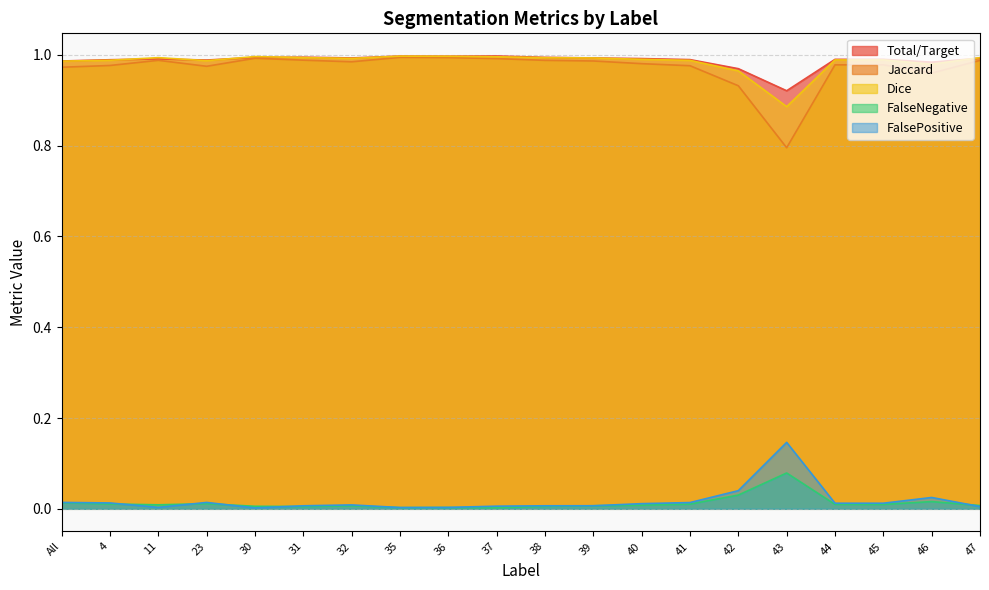

Where do FalsePositive and Total/Target first cross each other?

4 and 11